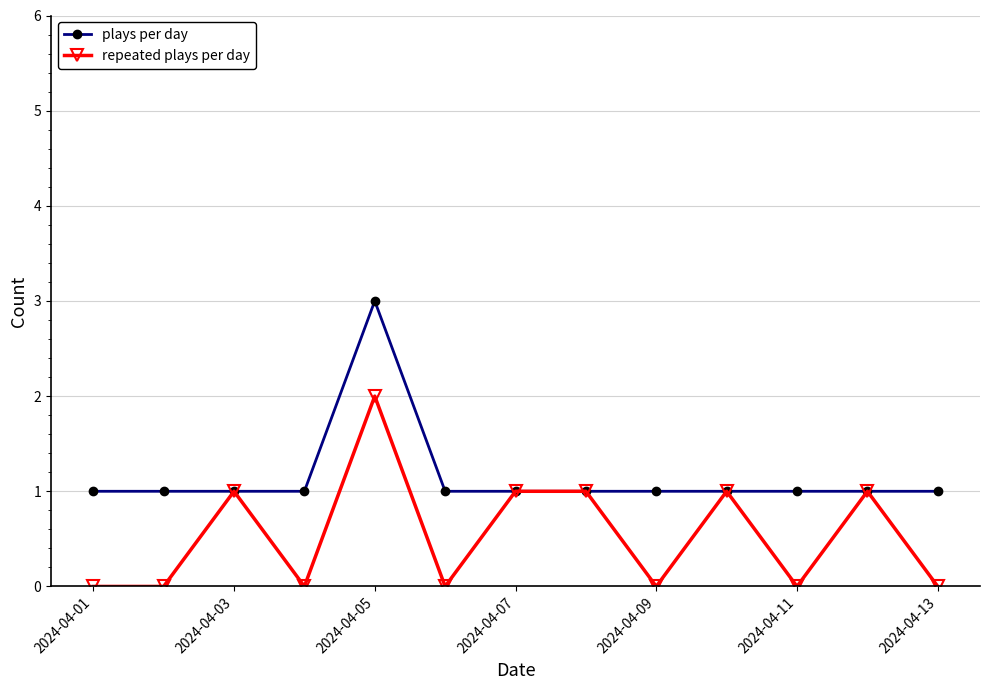

How many distinct data groups are displayed?

2